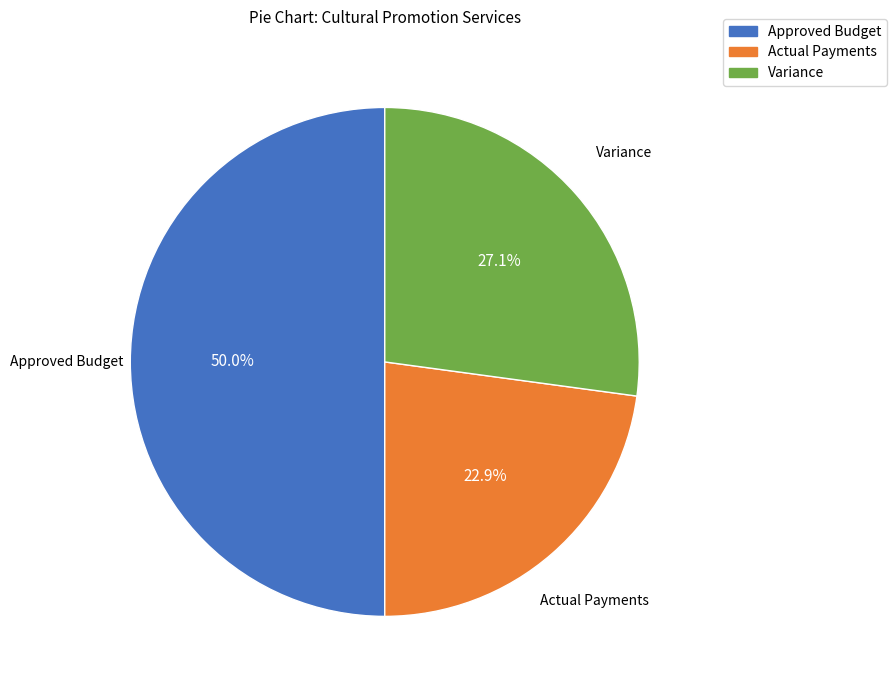

Which slice is the smallest?

Actual Payments